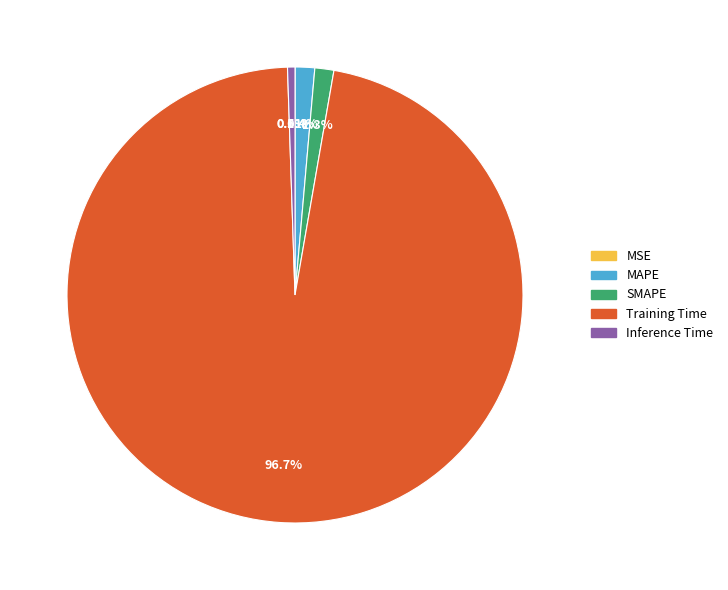

Which slice represents more than half of the pie?

Training Time